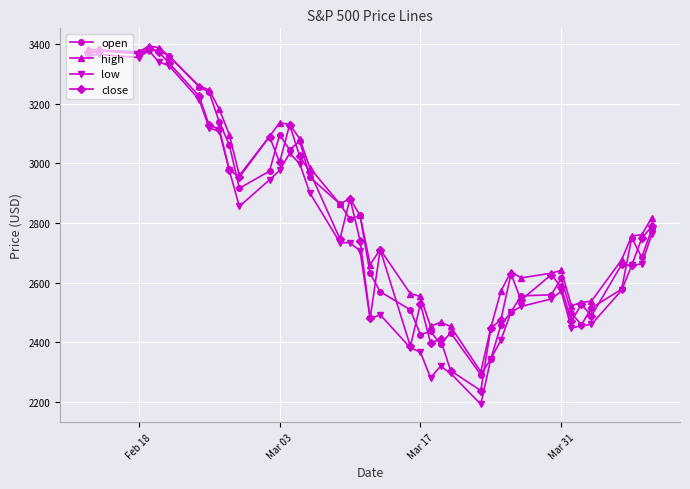

True or false: close has more than 1 points higher than both neighbors.

True